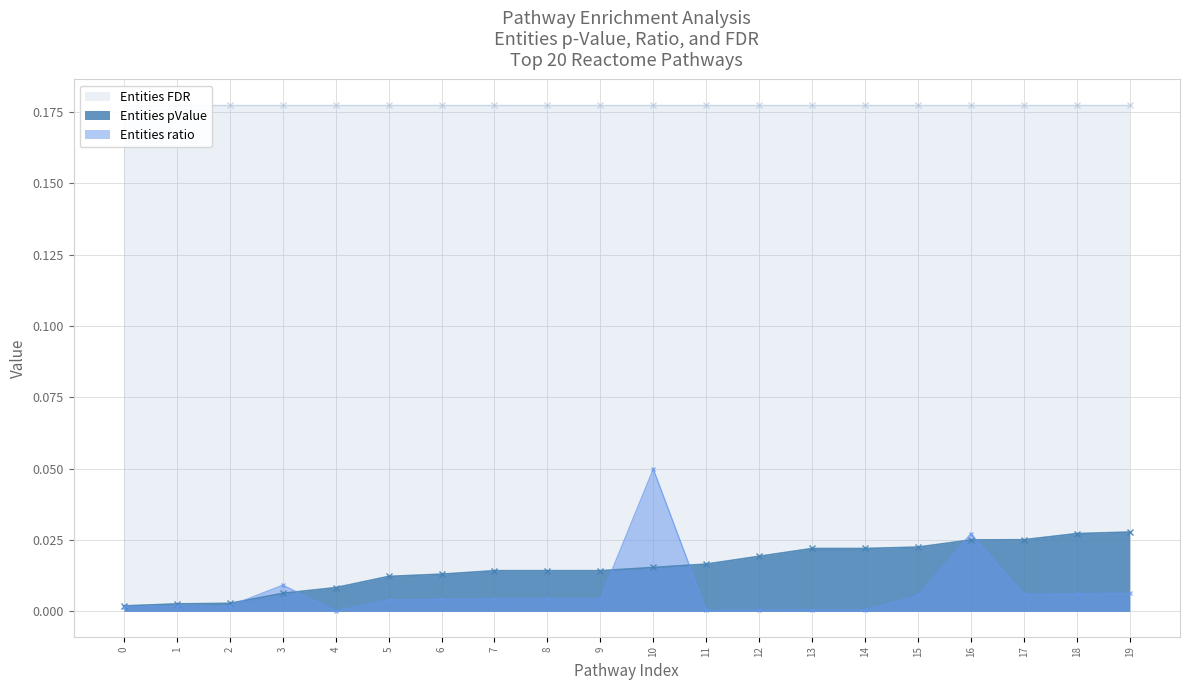

At how many categories does at least one series exceed 0?

20